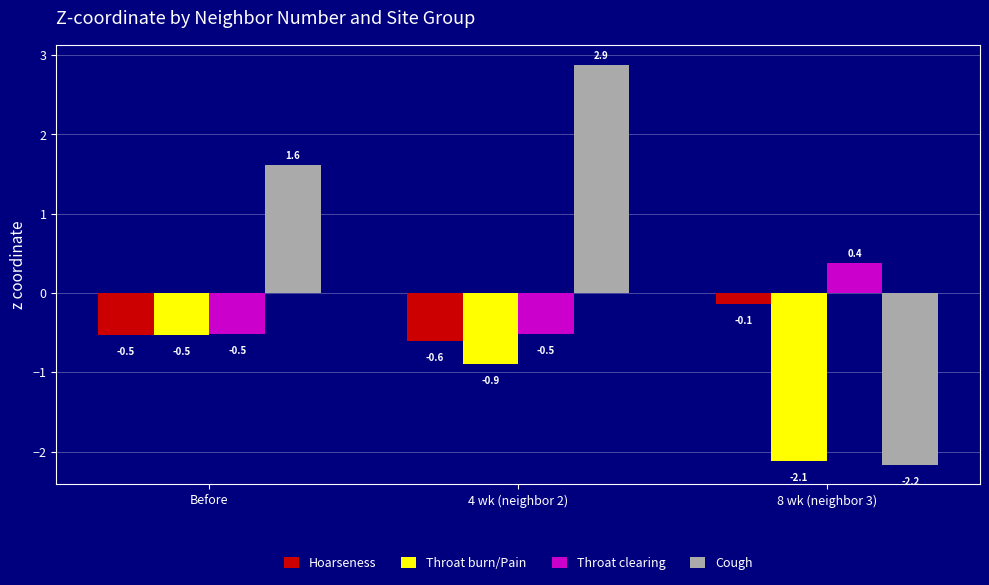

What are all the series names shown in the legend?

Hoarseness, Throat burn/Pain, Throat clearing, Cough